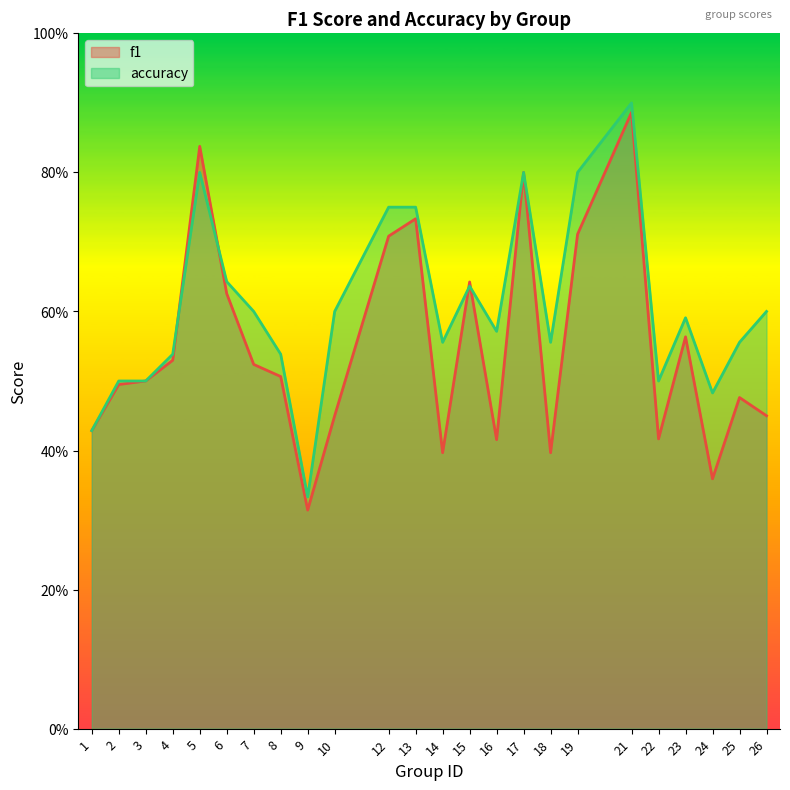

Which series has the widest spread of values?

f1